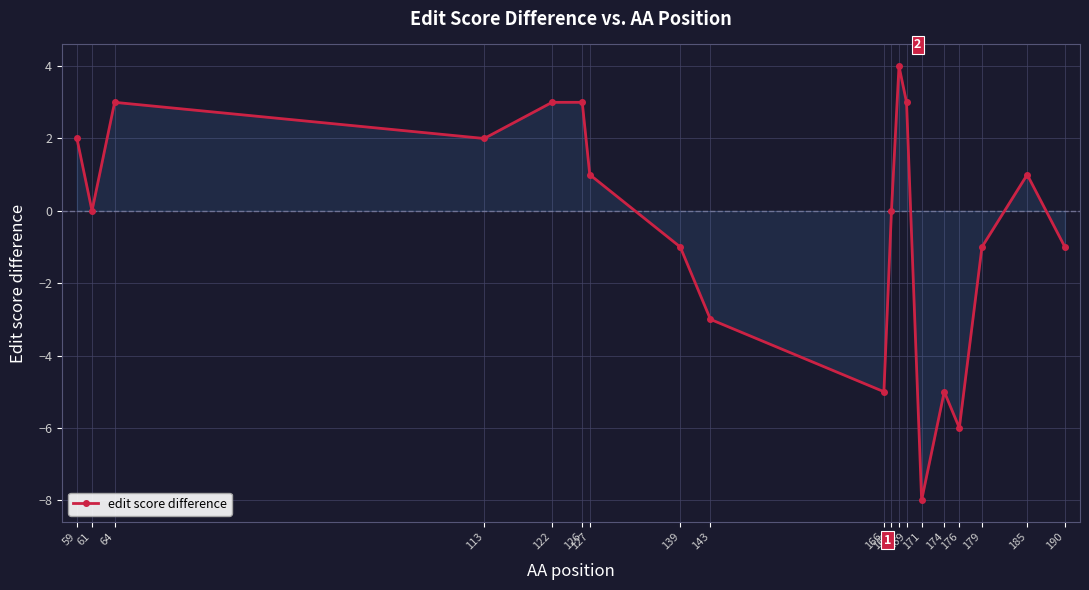

What is the approximate value at 171, to the nearest 5?

-10